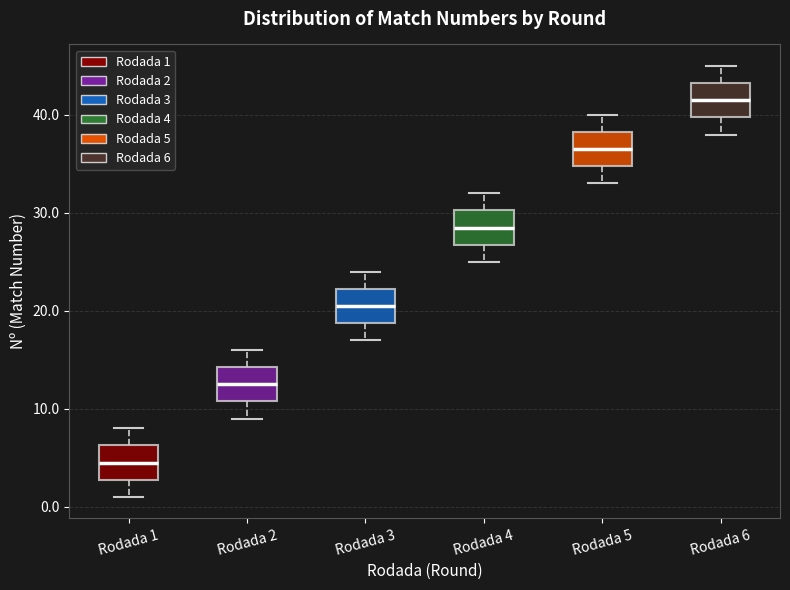

Reading left to right, read every box against the y-axis: the position of its median line, the range the box covers, and the ends of its whiskers. The values are not printed on the chart, so give them approximately, as read against the axis.

Rodada 1: median 5, box 3 to 6, whiskers 1 to 8
Rodada 2: median 13, box 11 to 14, whiskers 9 to 16
Rodada 3: median 21, box 19 to 22, whiskers 17 to 24
Rodada 4: median 29, box 27 to 30, whiskers 25 to 32
Rodada 5: median 37, box 35 to 38, whiskers 33 to 40
Rodada 6: median 42, box 40 to 43, whiskers 38 to 45